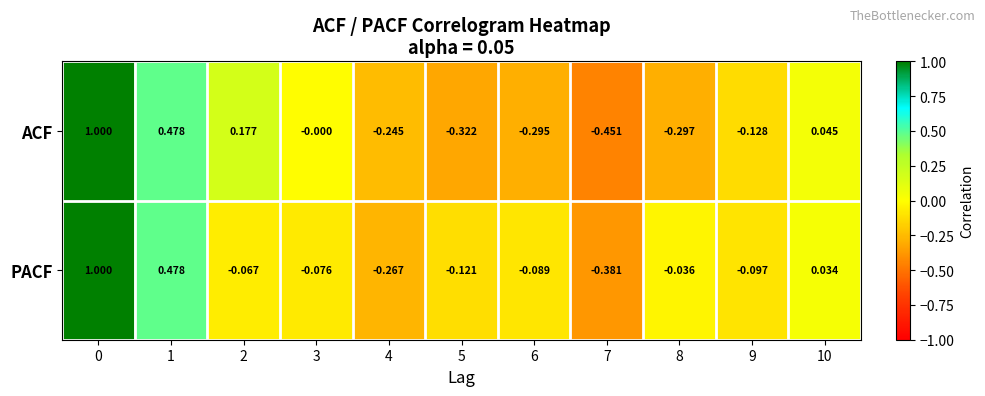

Which series has the largest range (max minus min)?

ACF